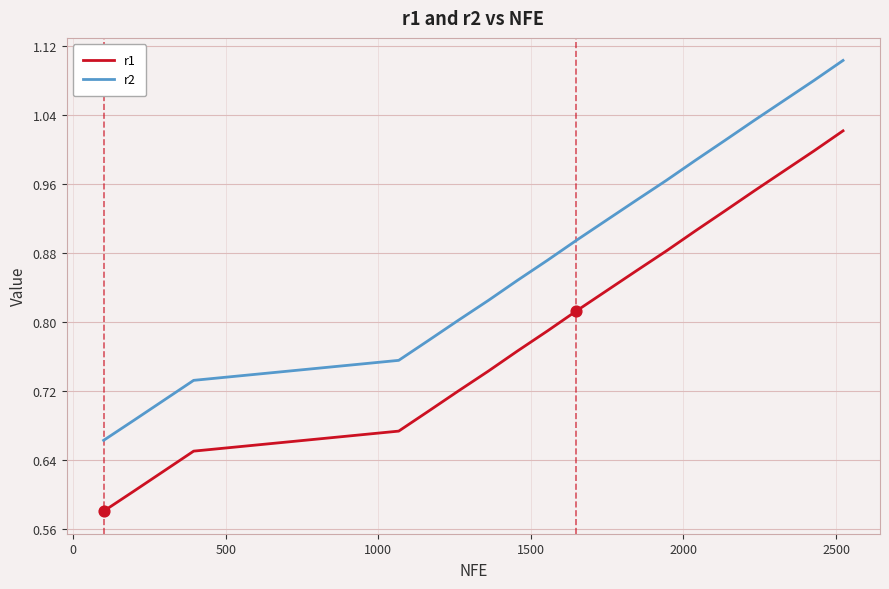

At how many categories does at least one series exceed 1?

5